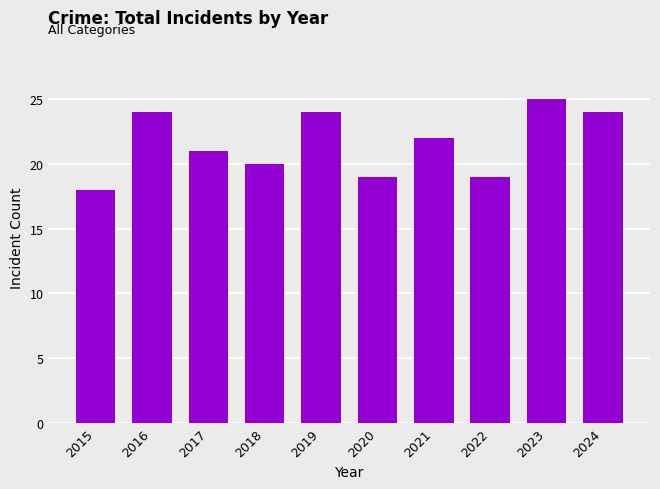

What is the maximum value shown in the chart?

25